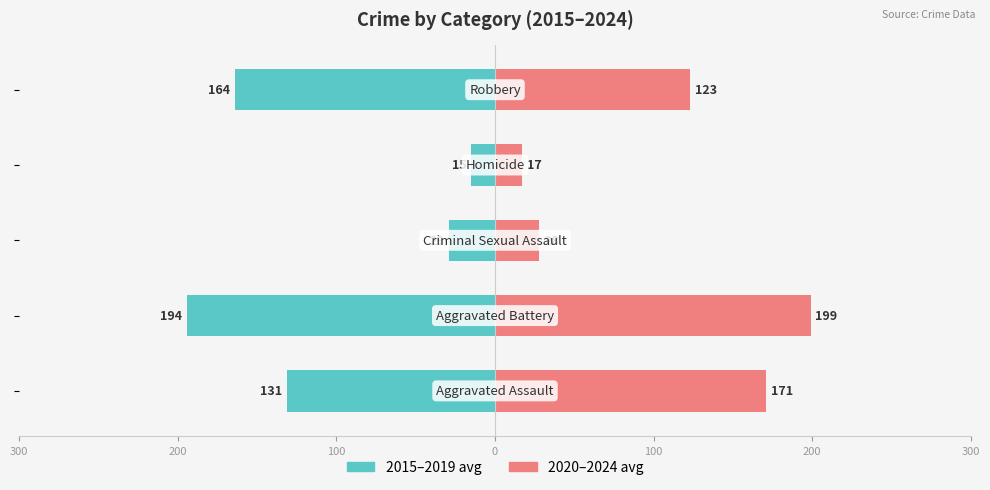

What is the value of the 2020–2024 avg bar at the 3rd from the left?

28